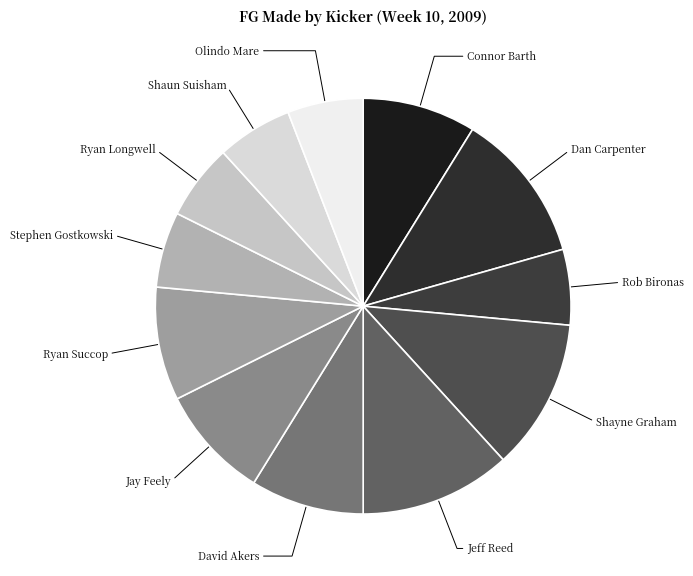

True or false: Dan Carpenter accounts for 12% of the total.

True